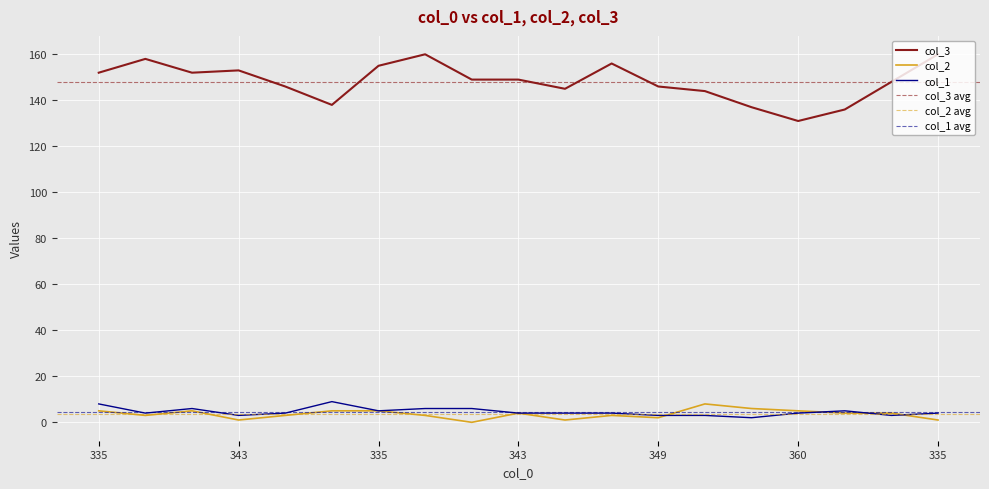

After their last crossing, which series has the higher values: col_1 or col_2?

col_1